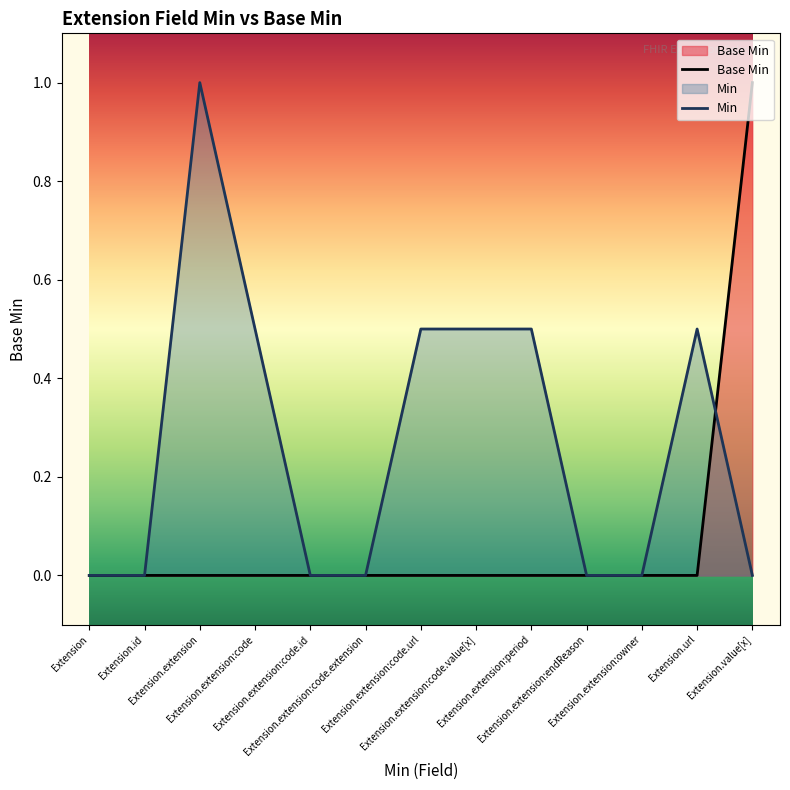

What is the label of the 8th point from the right?

Extension.extension:code.extension